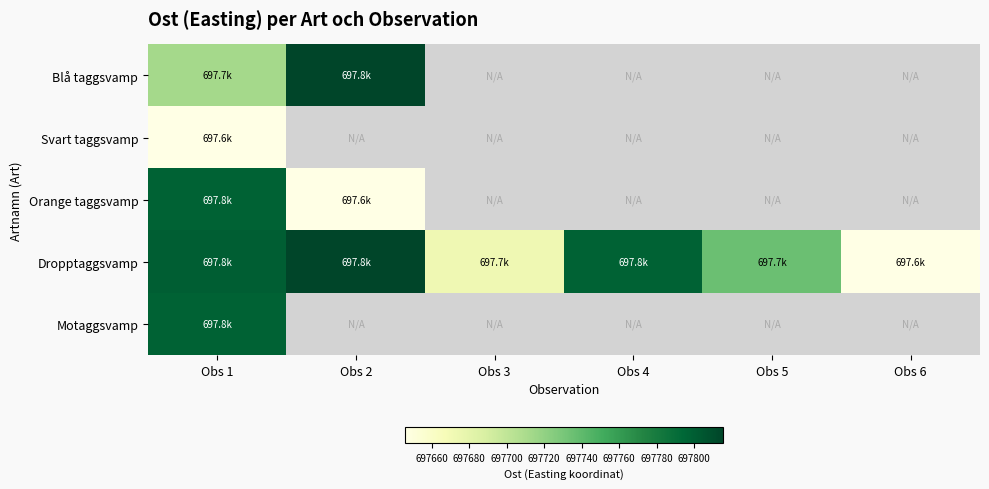

At which category is the sum across all series the highest?

Obs 1